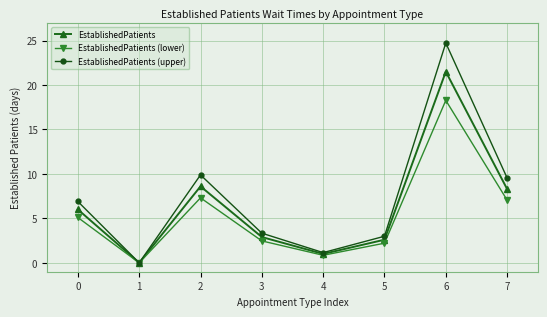

Is it true that EstablishedPatients (upper) equals 9.5 at 7?

True